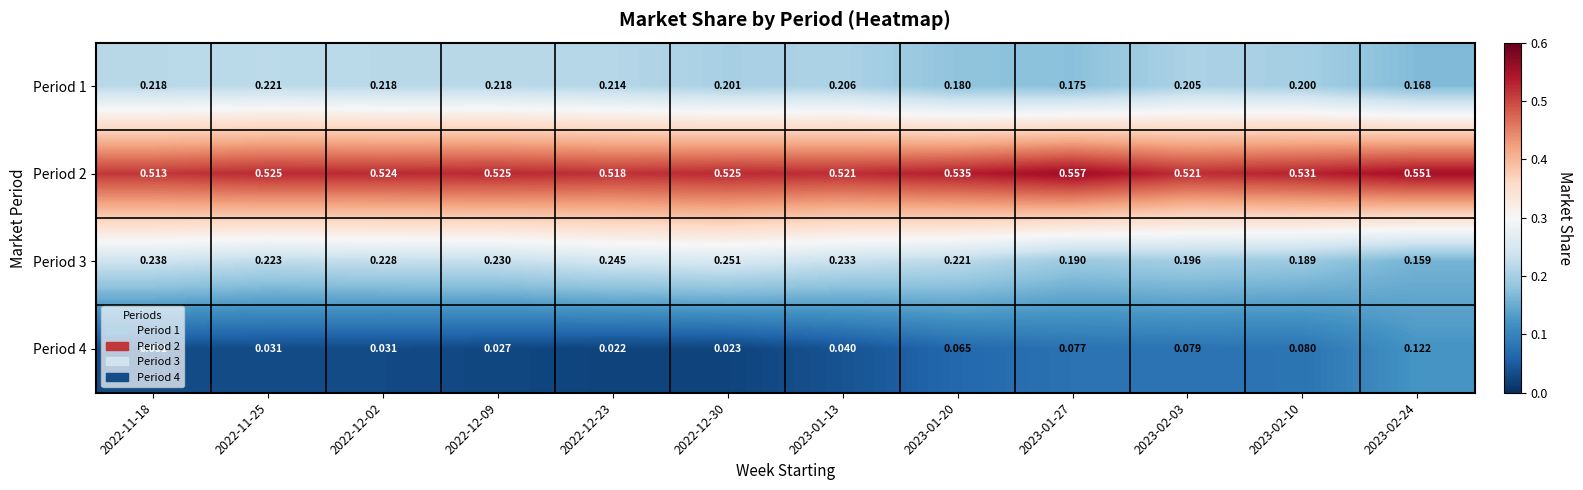

Is the value of Period 1 at 2022-12-02 greater than the value of Period 4 at 2023-01-20?

Yes